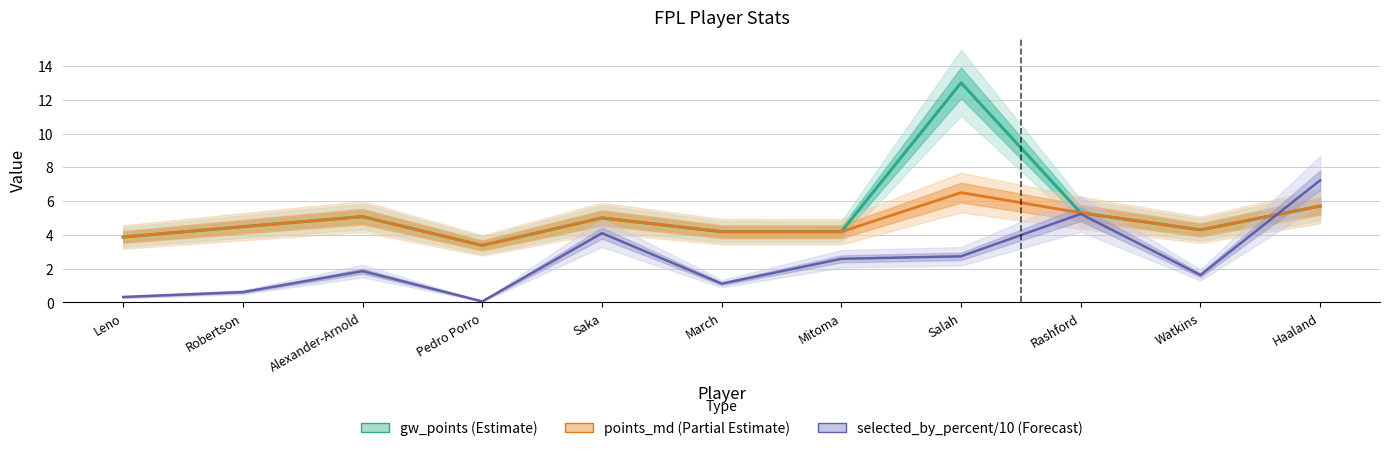

Which series has the largest range (max minus min)?

gw_points (Estimate)